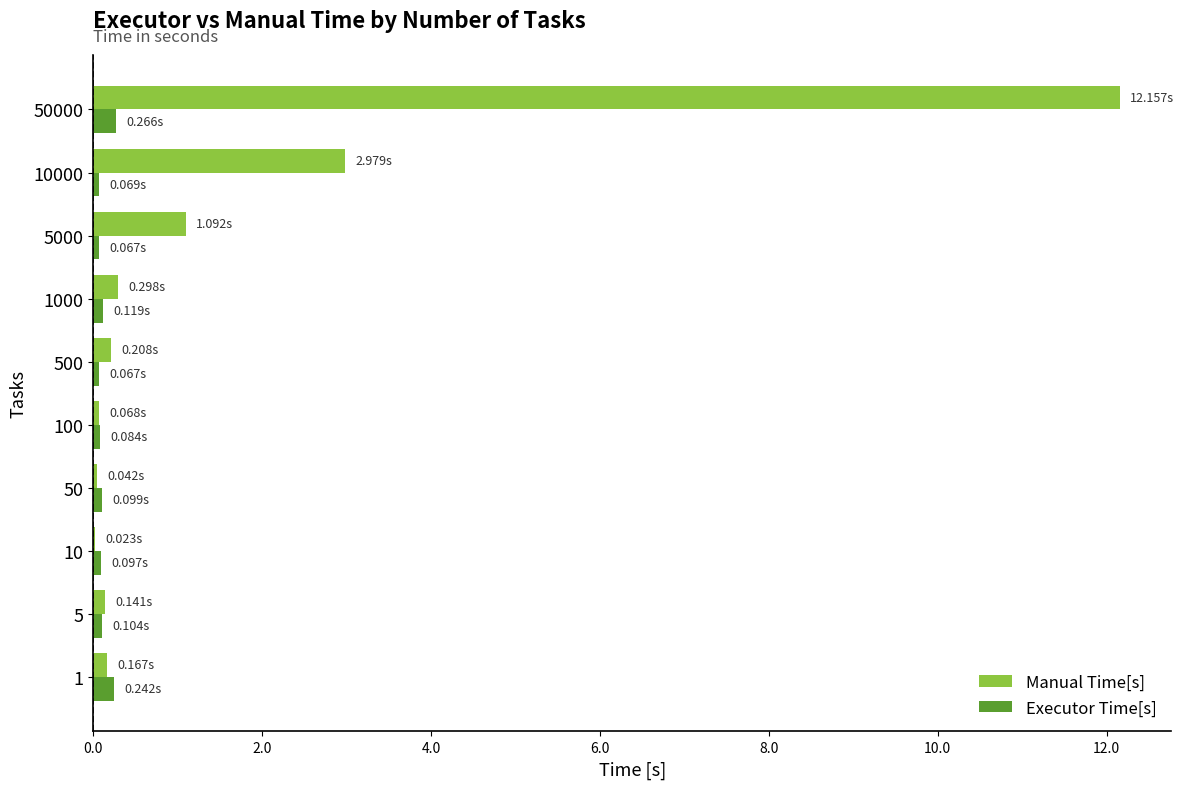

Which series has the largest total across all categories?

Manual Time[s]